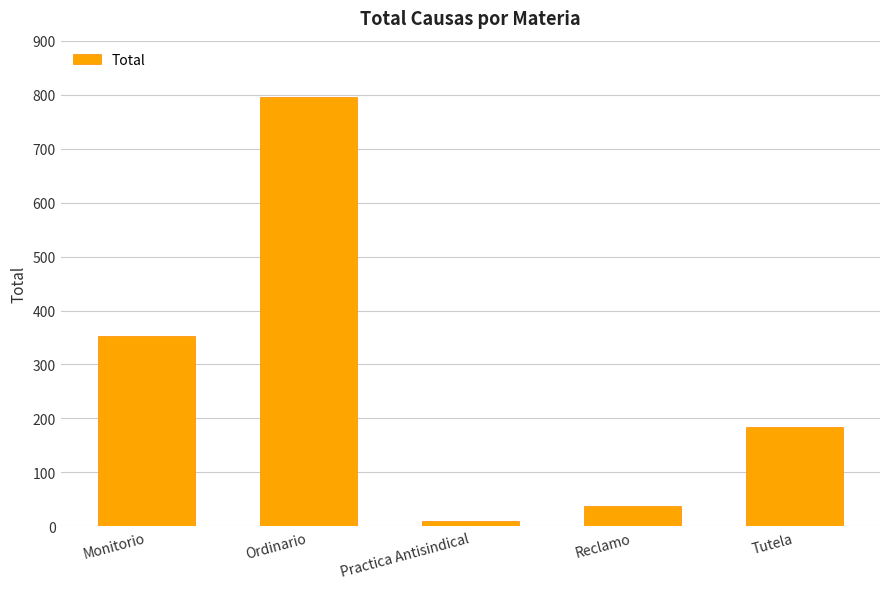

What is the ratio of the value at Ordinario to the value at Practica Antisindical?

79.5